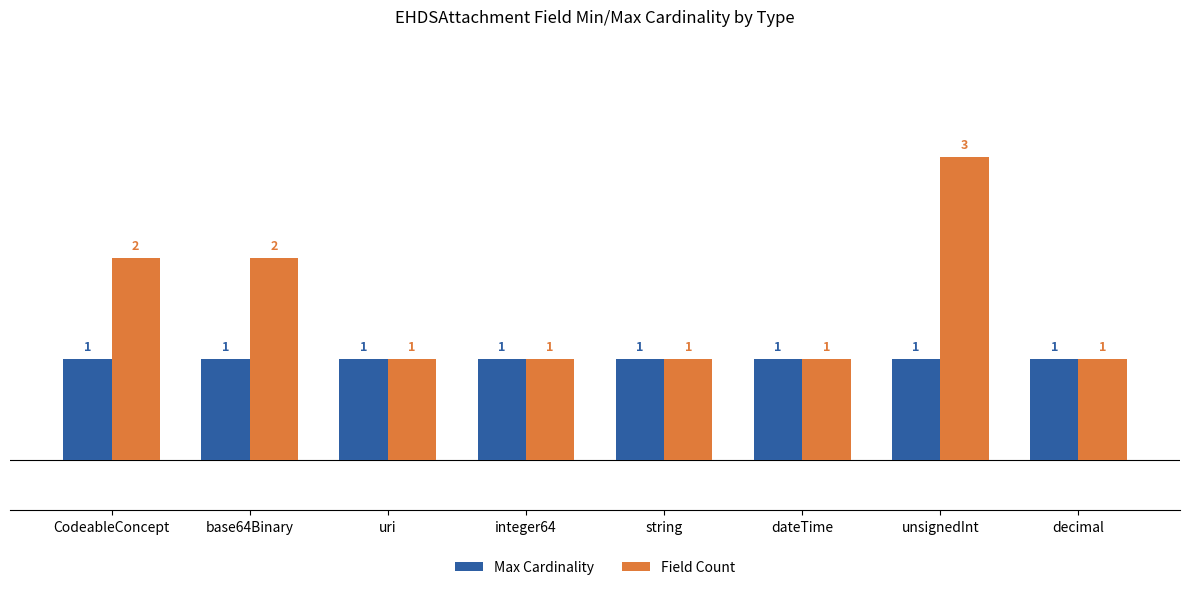

Which series has the widest spread of values?

Field Count